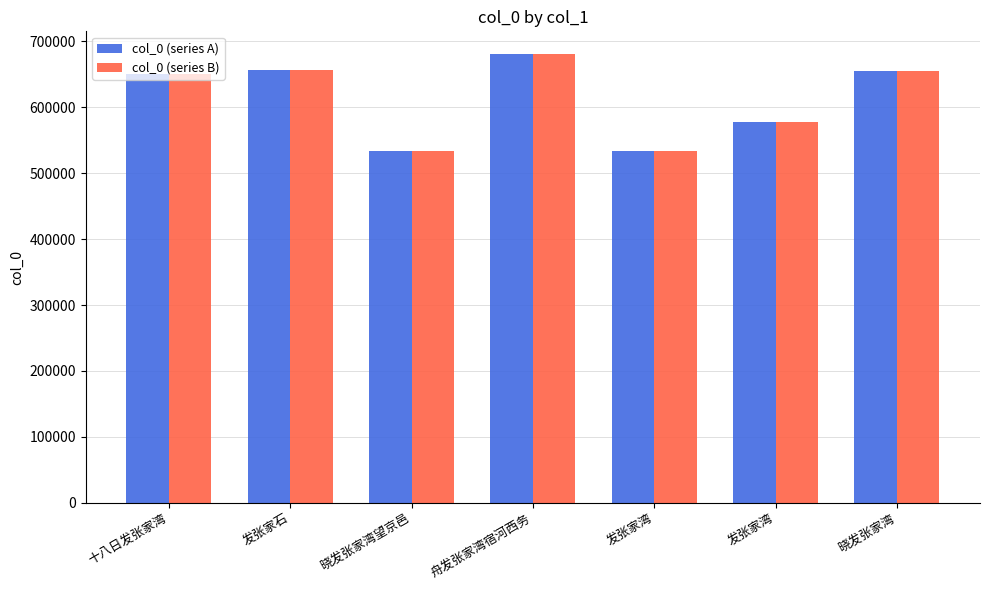

Rank the series at 晓发张家湾 from highest to lowest value.

col_0 (series A), col_0 (series B)